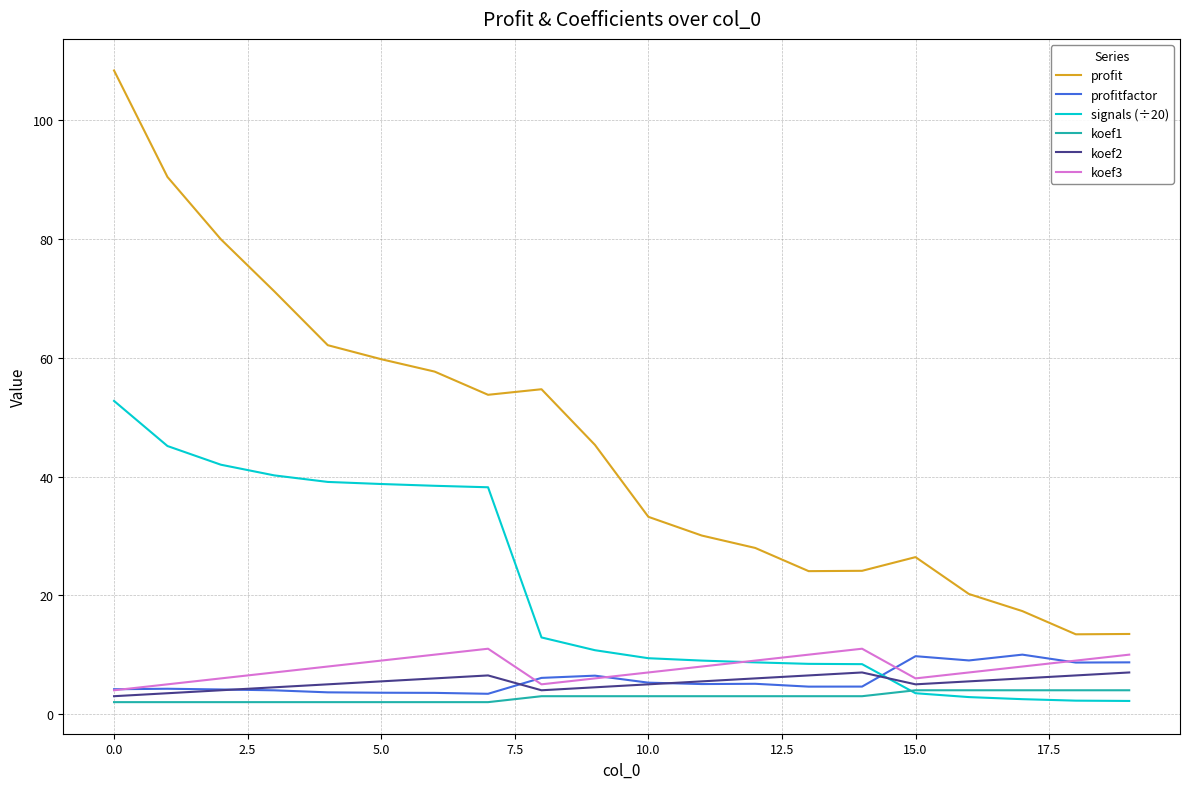

Which series has the widest spread of values?

profit